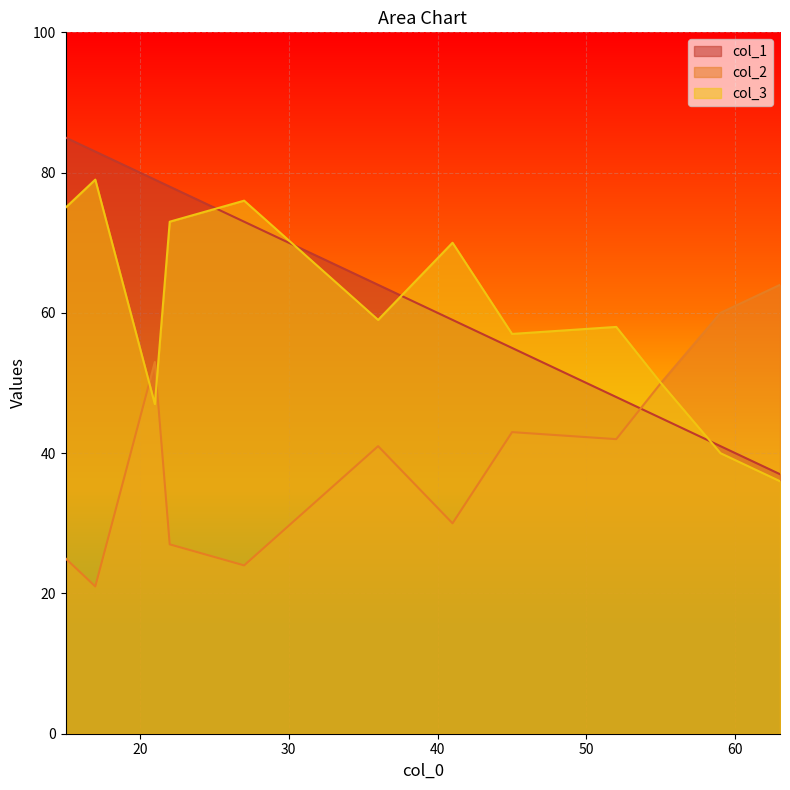

Count the number of categories in the chart.

12